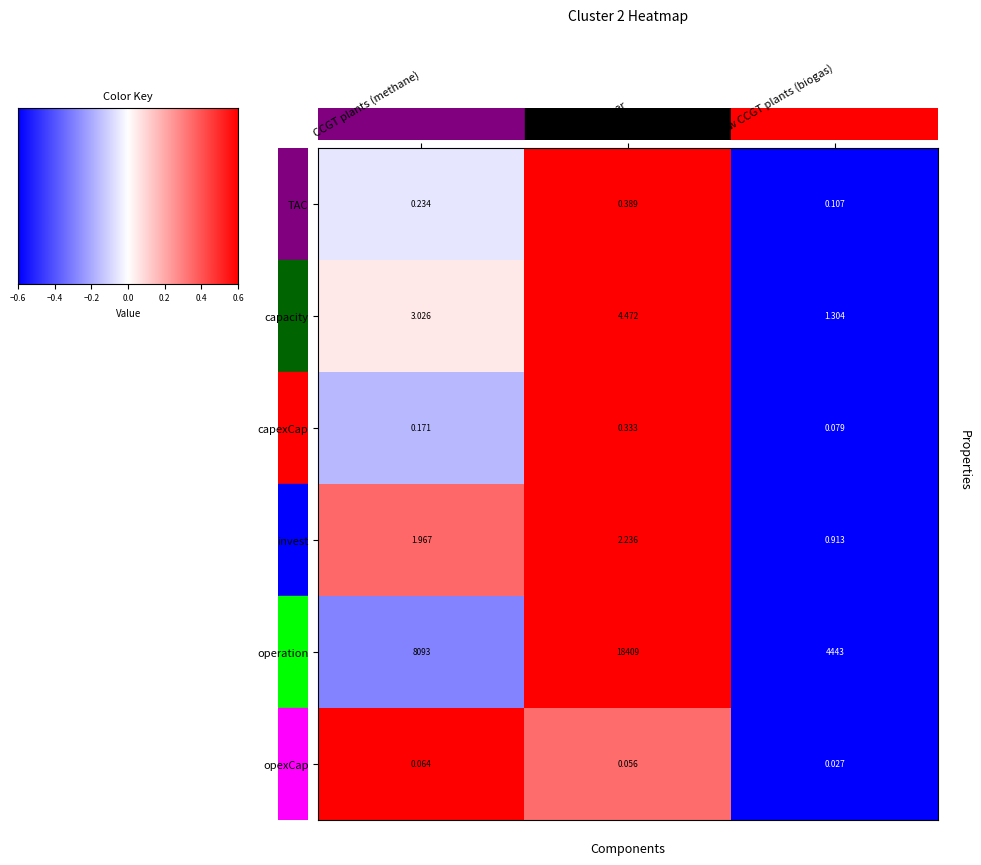

List the series in order of their peak value, lowest first.

opexCap, capexCap, TAC, invest, capacity, operation